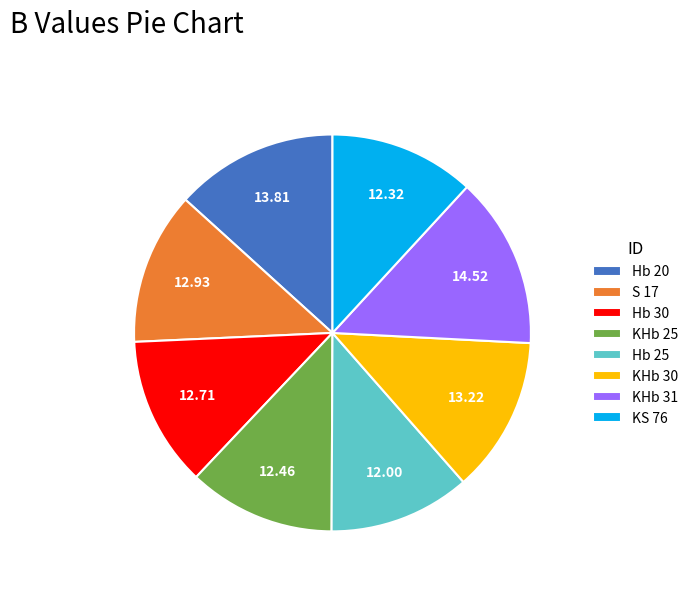

Combined, do Hb 25 and KHb 30 account for over 50%?

No